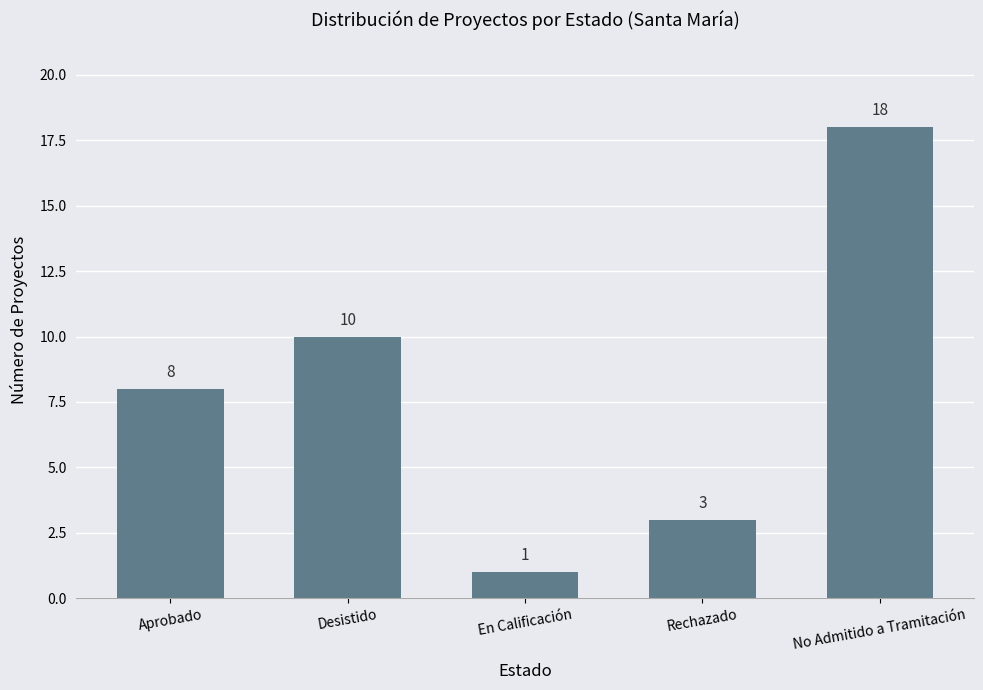

Reading left to right, what are all the values shown in this chart?

8	10	1	3	18